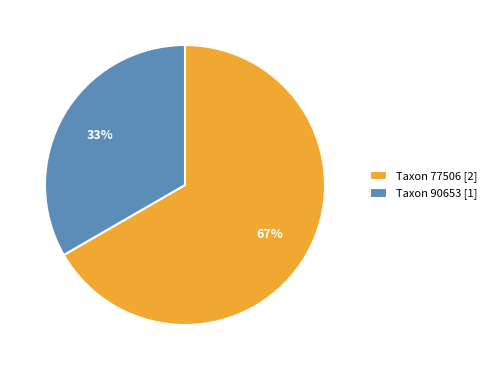

Which category has the smallest portion of the pie?

Taxon 90653 [1]